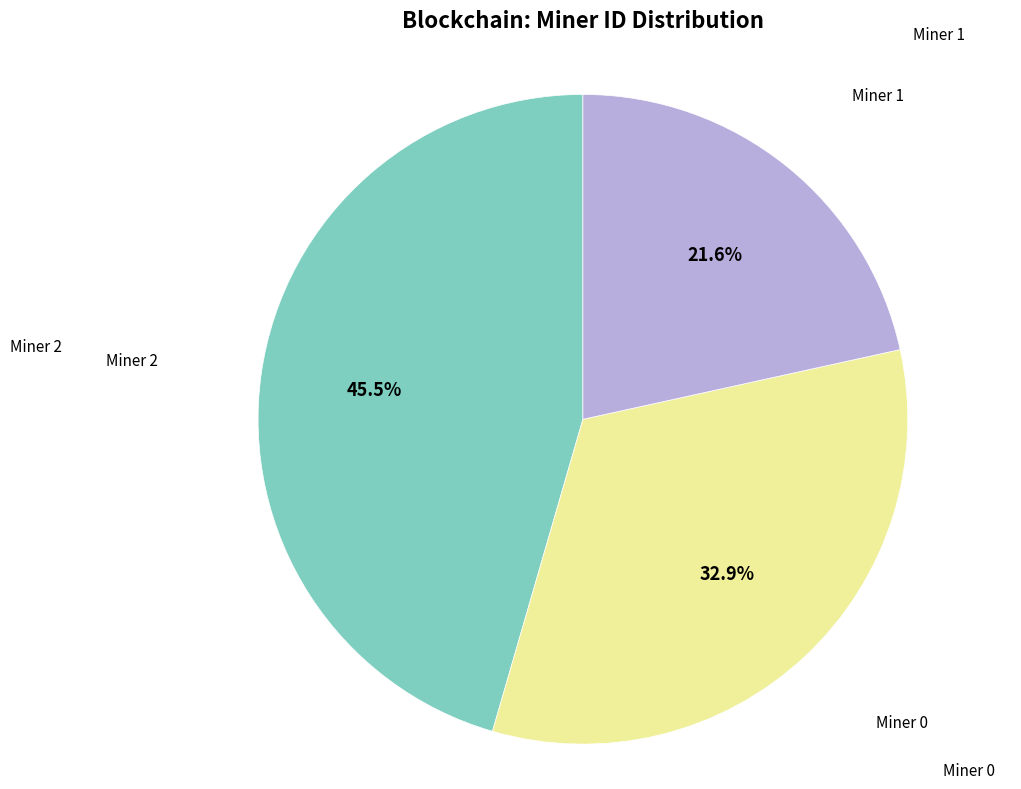

Is there a majority slice in this chart?

No